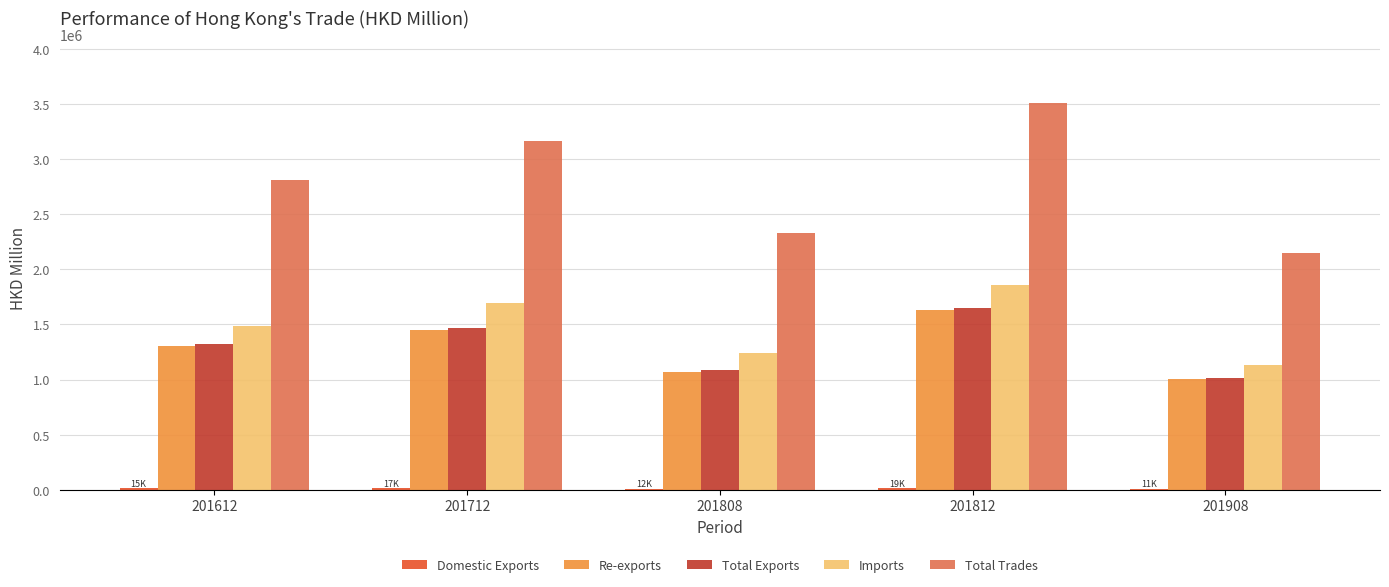

What is the total value across all series at 201712?

7799577.1